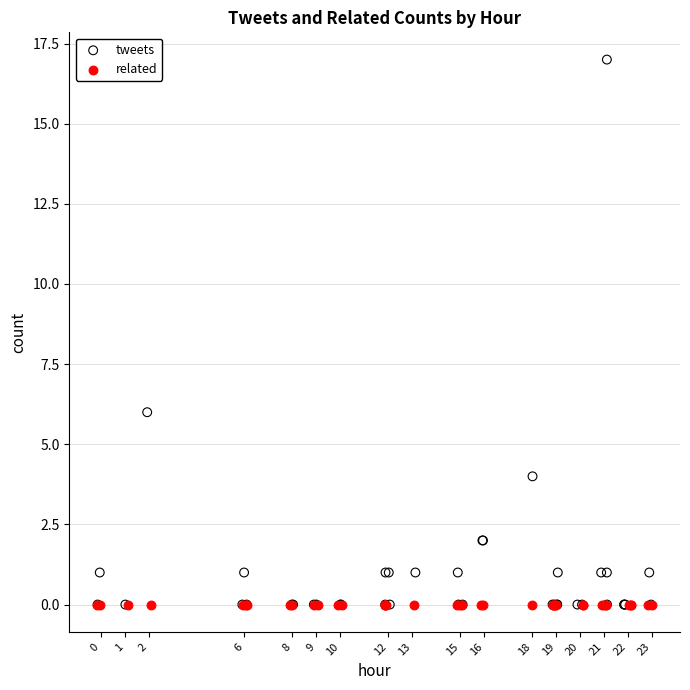

Which series reaches the maximum Y coordinate?

tweets